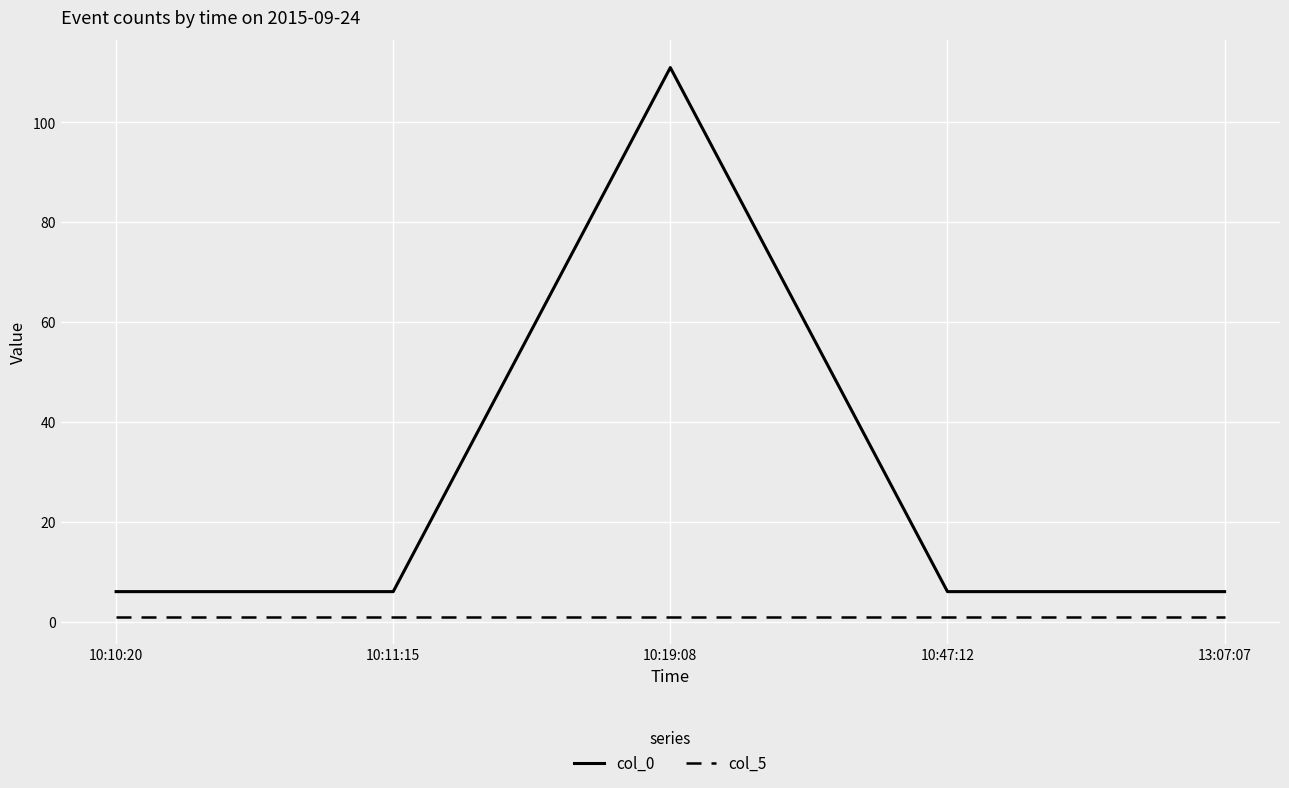

The col_0 series shows 10 at 10:11:15. True or false?

False